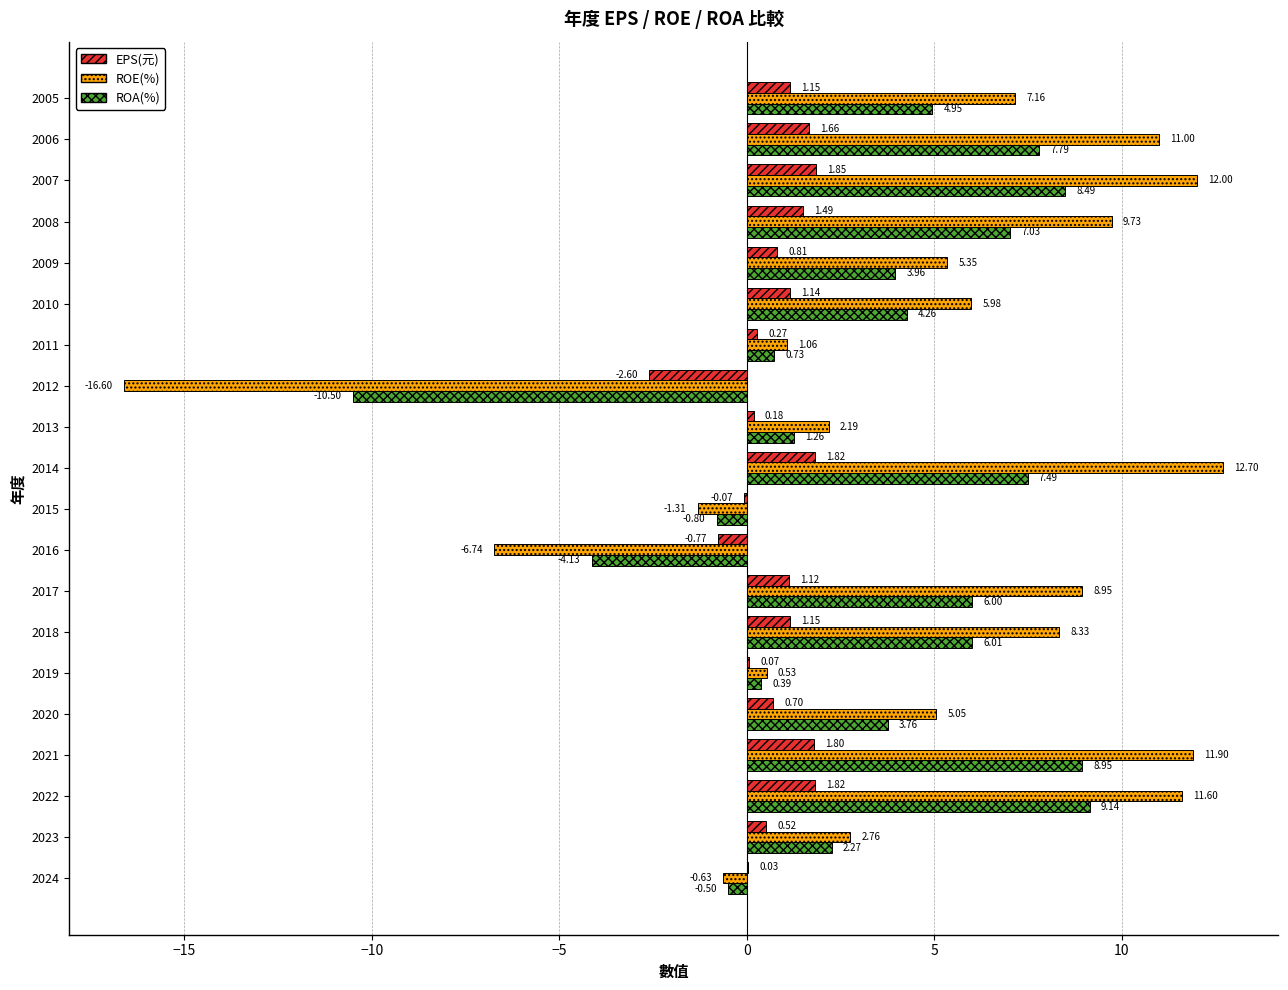

Between 2021 and 2019, which series saw the biggest shift?

ROE(%)